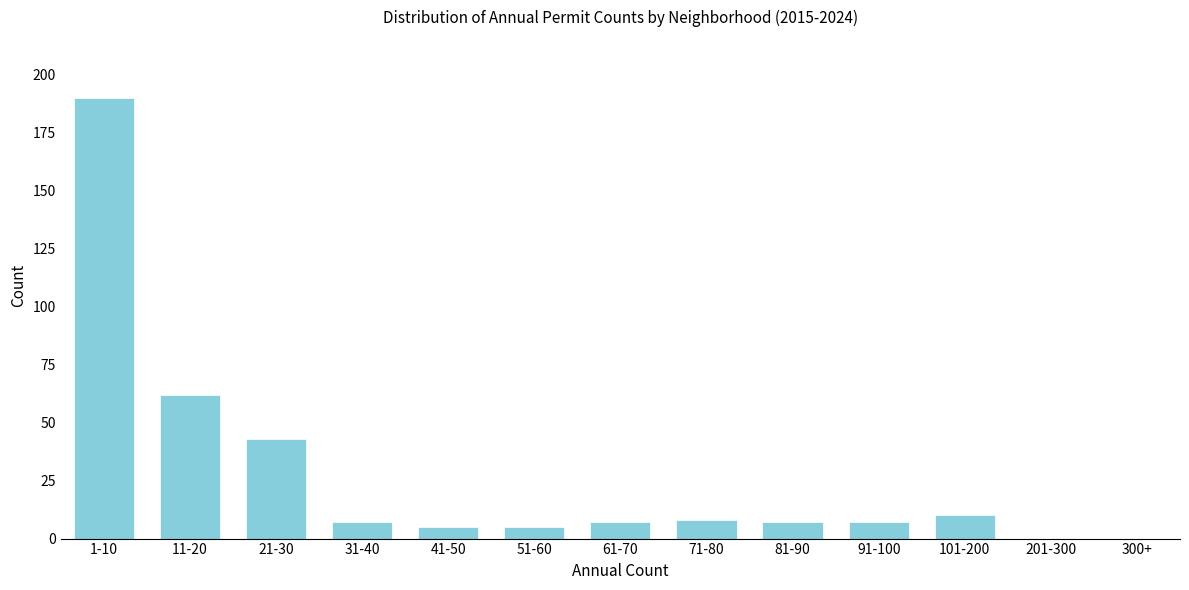

Reading right to left, transcribe all the data shown in this chart.

300+=0	201-300=0	101-200=10	91-100=7	81-90=7	71-80=8	61-70=7	51-60=5	41-50=5	31-40=7	21-30=43	11-20=62	1-10=190